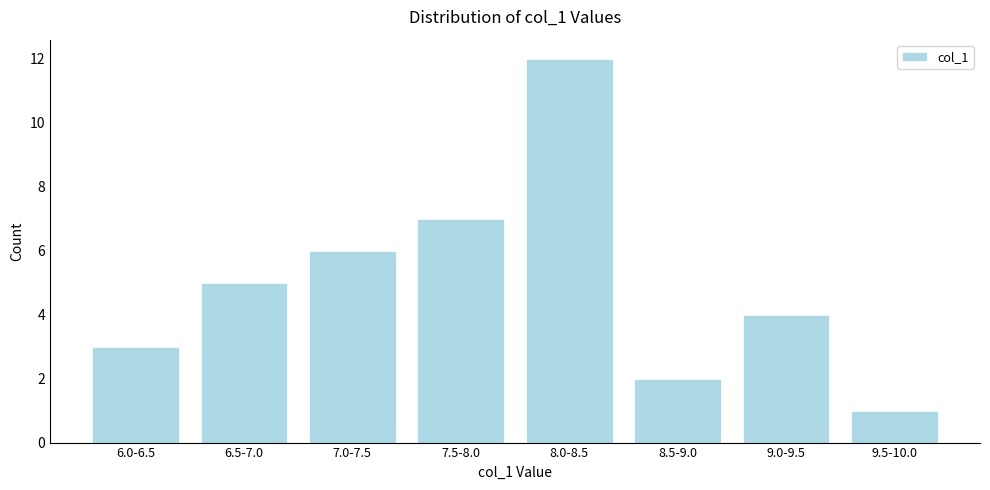

Reading right to left, what are all the values shown in this chart?

9.5-10.0=1	9.0-9.5=4	8.5-9.0=2	8.0-8.5=12	7.5-8.0=7	7.0-7.5=6	6.5-7.0=5	6.0-6.5=3